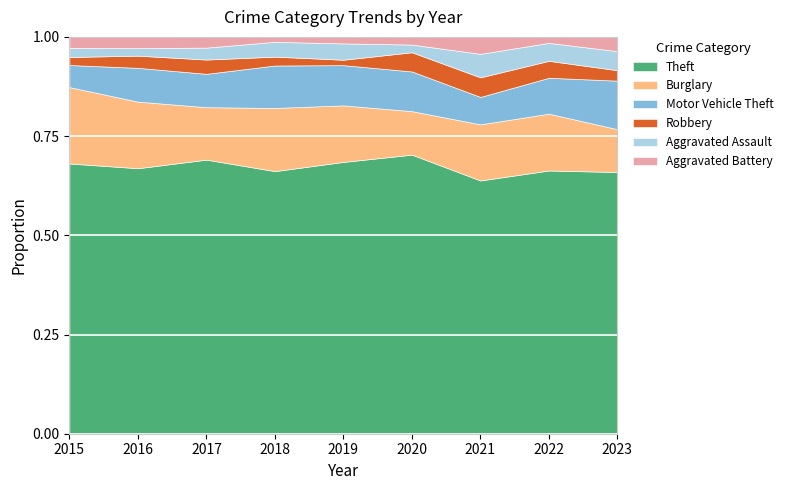

True or false: Burglary and Aggravated Assault intersect in this chart.

False